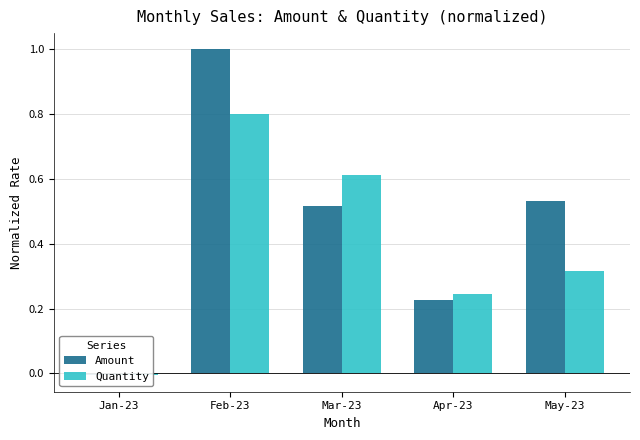

Reading left to right, extract all data points from this chart.

Amount: Jan-23=-0.0	Feb-23=1.0	Mar-23=0.5	Apr-23=0.2	May-23=0.5
Quantity: Jan-23=-0.0	Feb-23=0.8	Mar-23=0.6	Apr-23=0.2	May-23=0.3